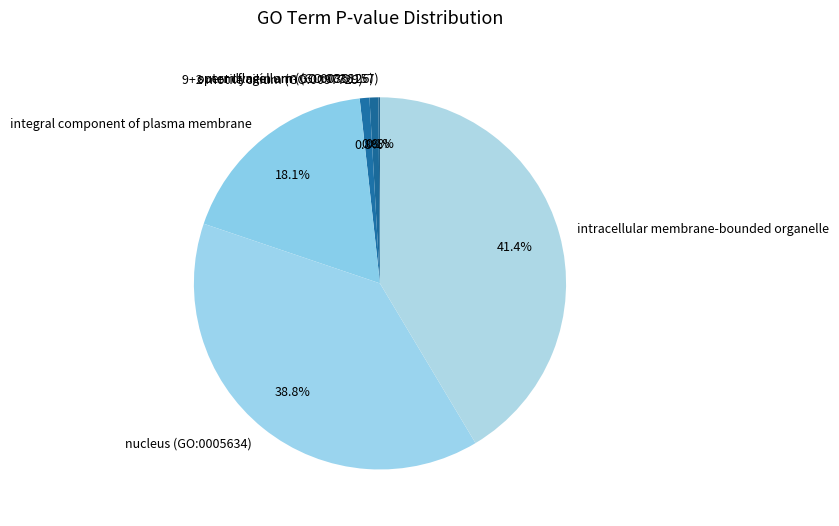

Does integral component of plasma membrane account for over 50% of the chart?

No